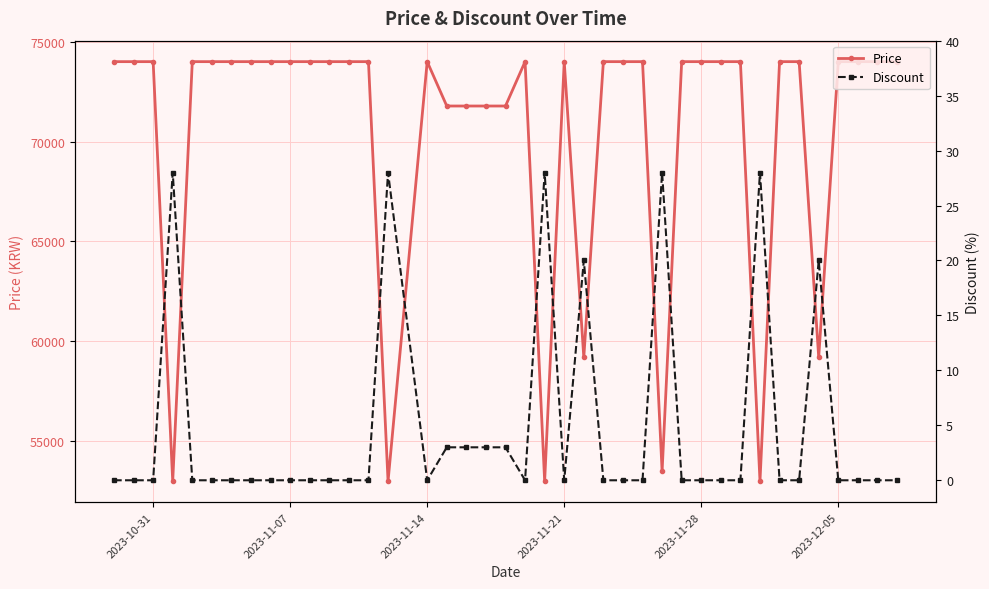

What is the maximum value for Price?

74000